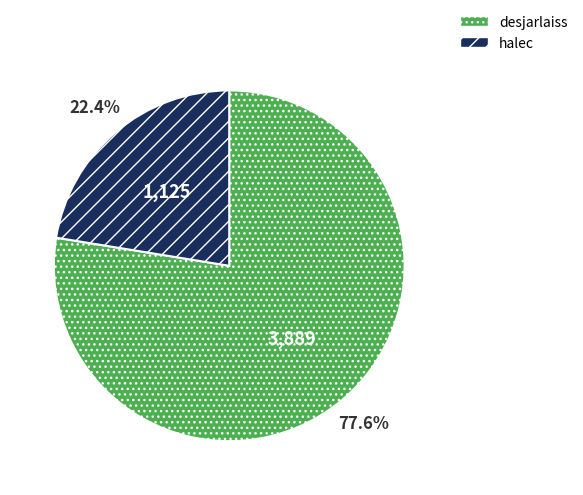

Approximately how many times larger is the value at halec compared to desjarlaiss?

0.3